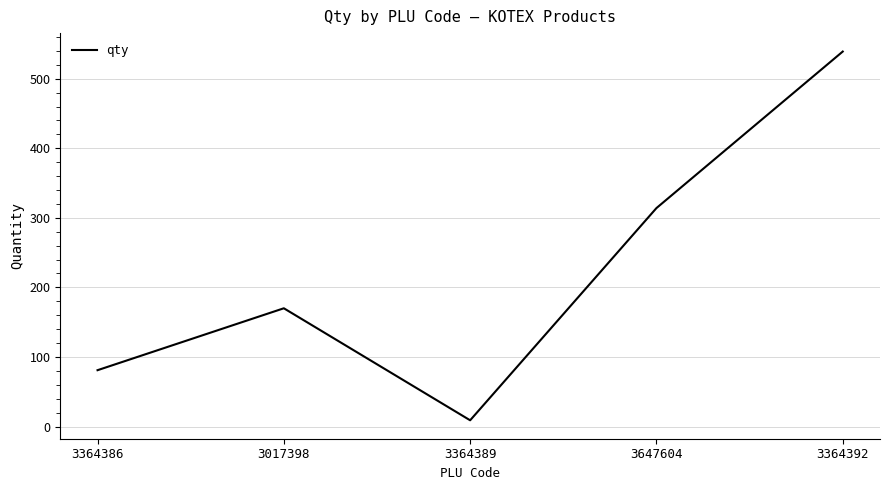

How many distinct data groups are displayed?

1